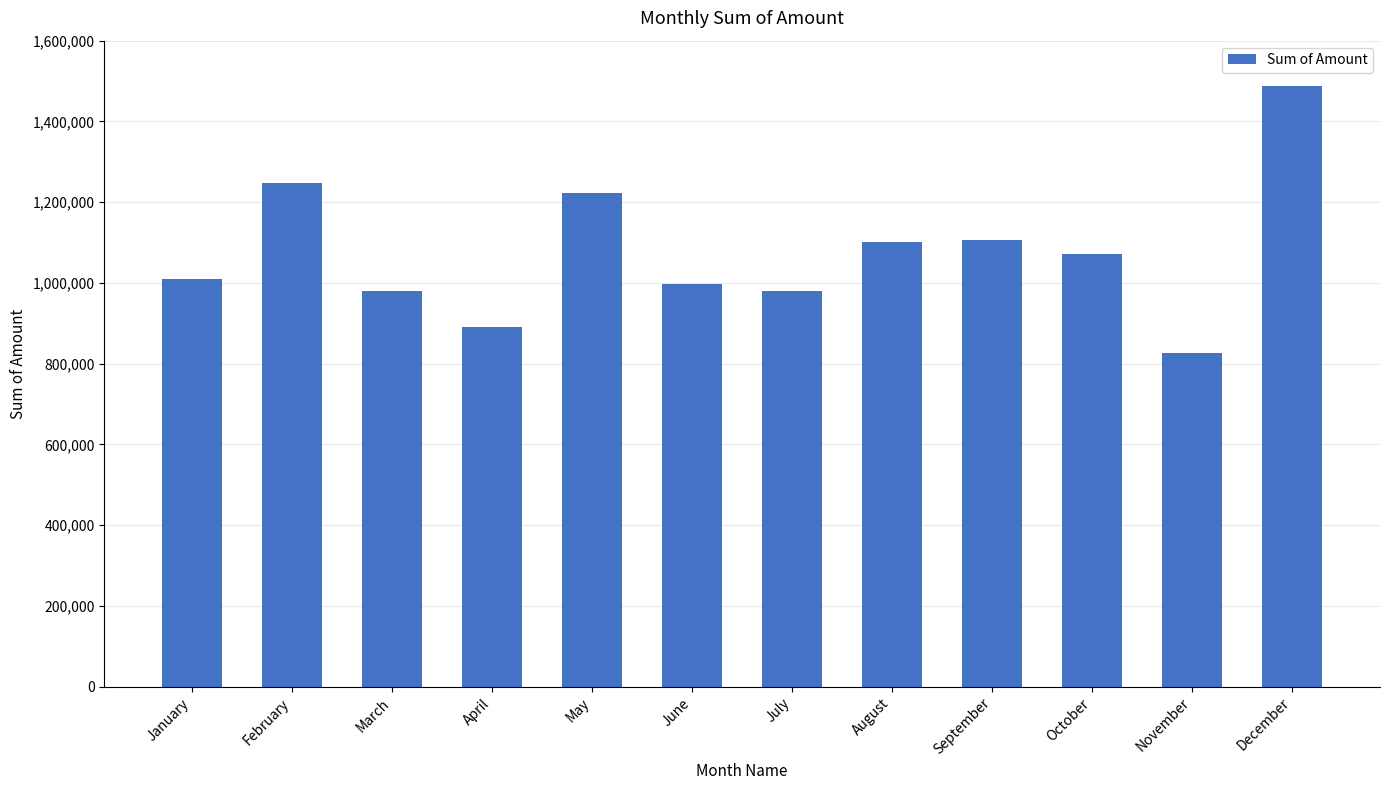

What is the ratio of the value at August to the value at February?

0.9